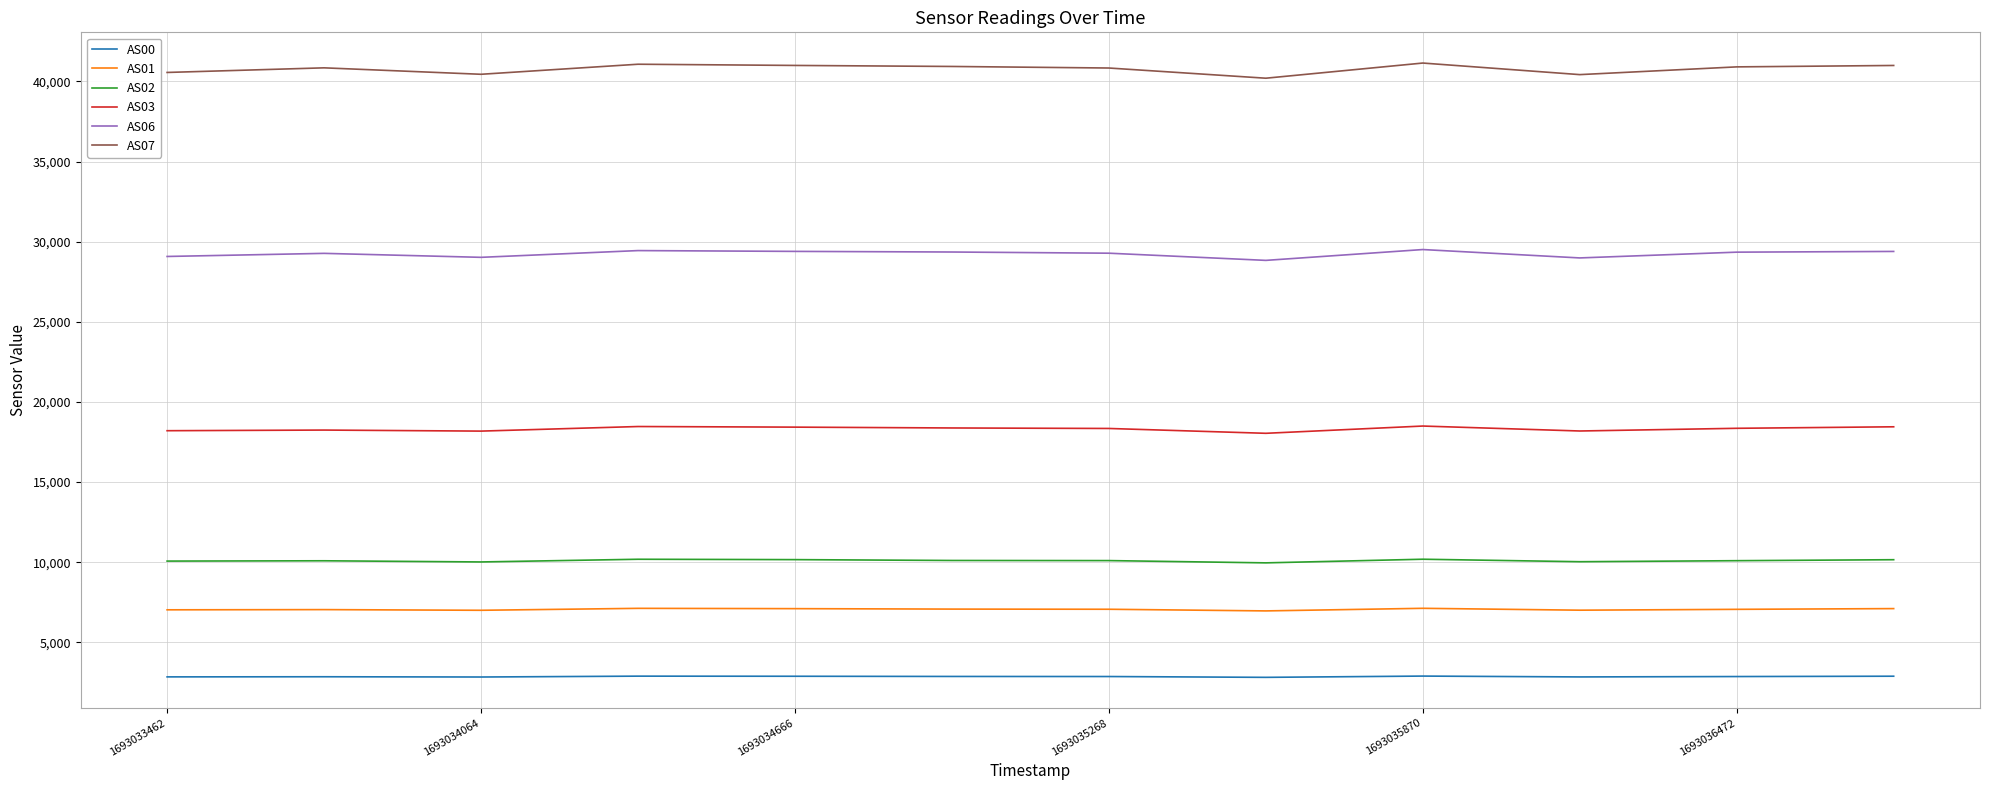

What is the maximum value for AS02?

10182